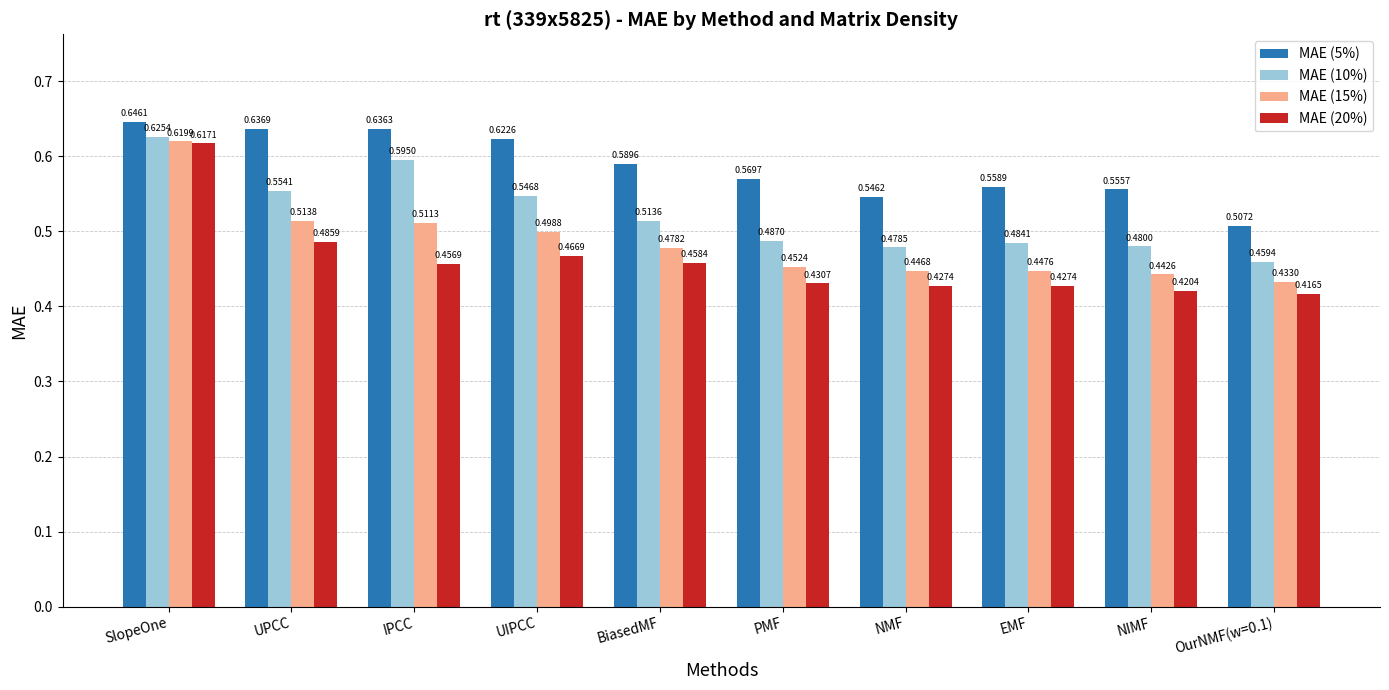

The value of MAE (15%) at BiasedMF is 0.5. True or false?

True